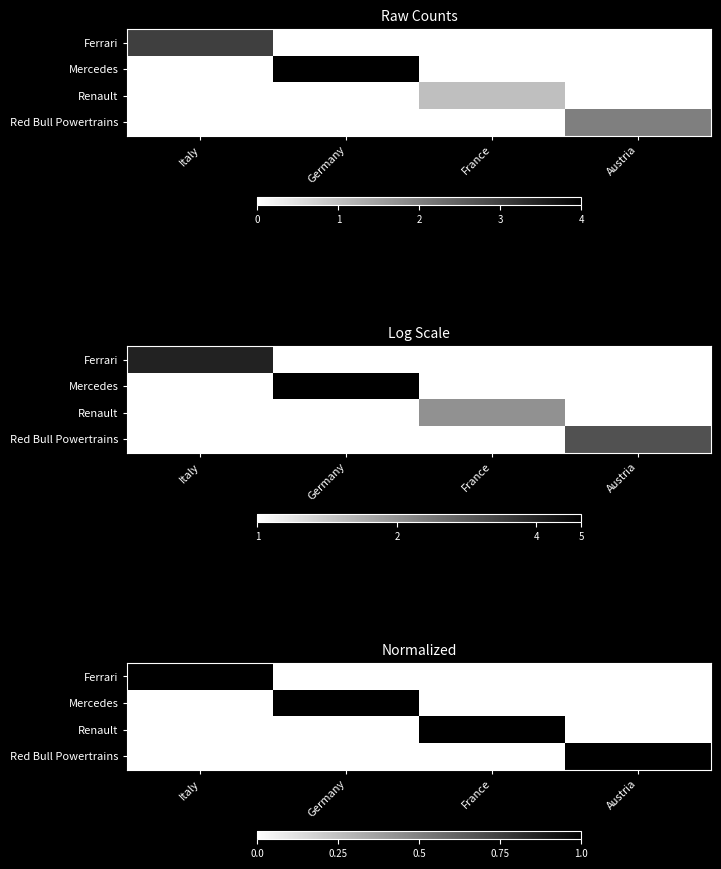

At how many categories does at least one series exceed 0?

4